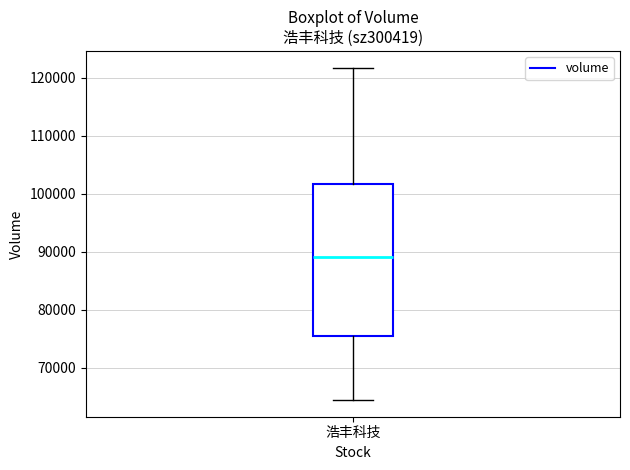

Transcribe this box plot: give where the median line is, the range the box spans, and where the two whiskers end, as read against the y-axis. The values are not printed on the chart, so give them approximately, as read against the axis.

median 89000, box 76000 to 102000, whiskers 64000 to 122000